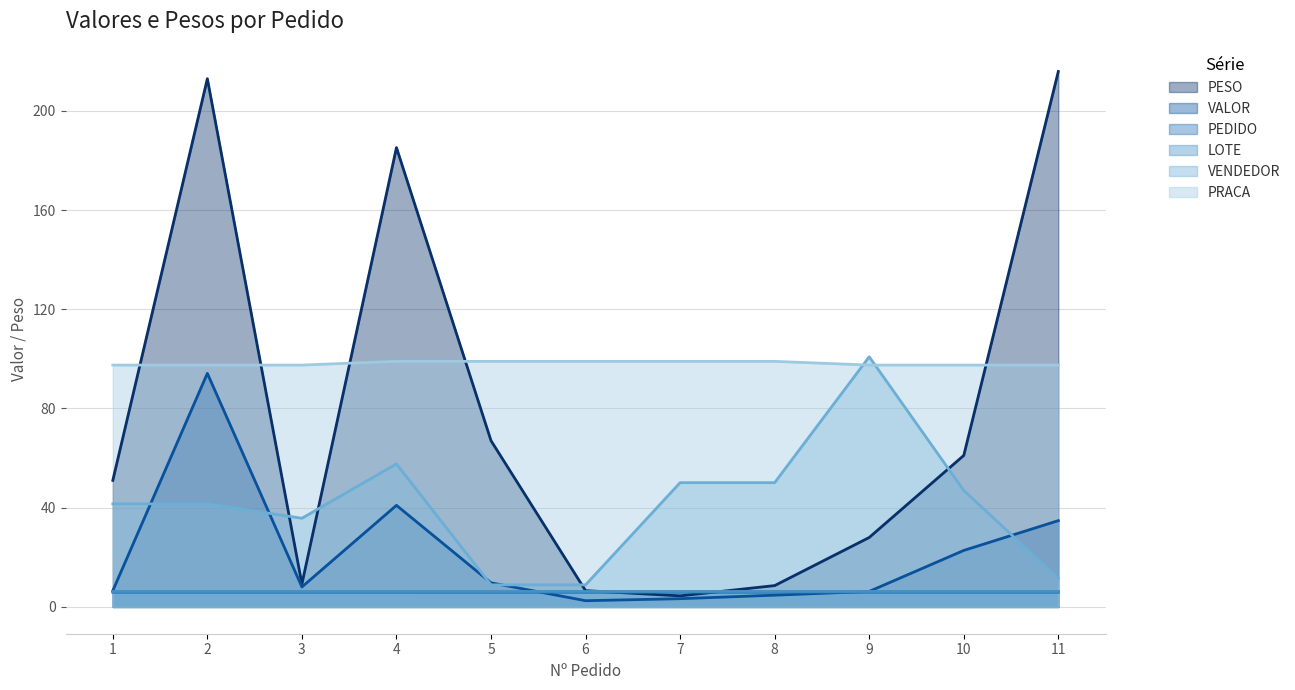

List the labels in order of PRACA value, smallest first.

1, 2, 3, 9, 10, 11, 4, 5, 6, 7, 8